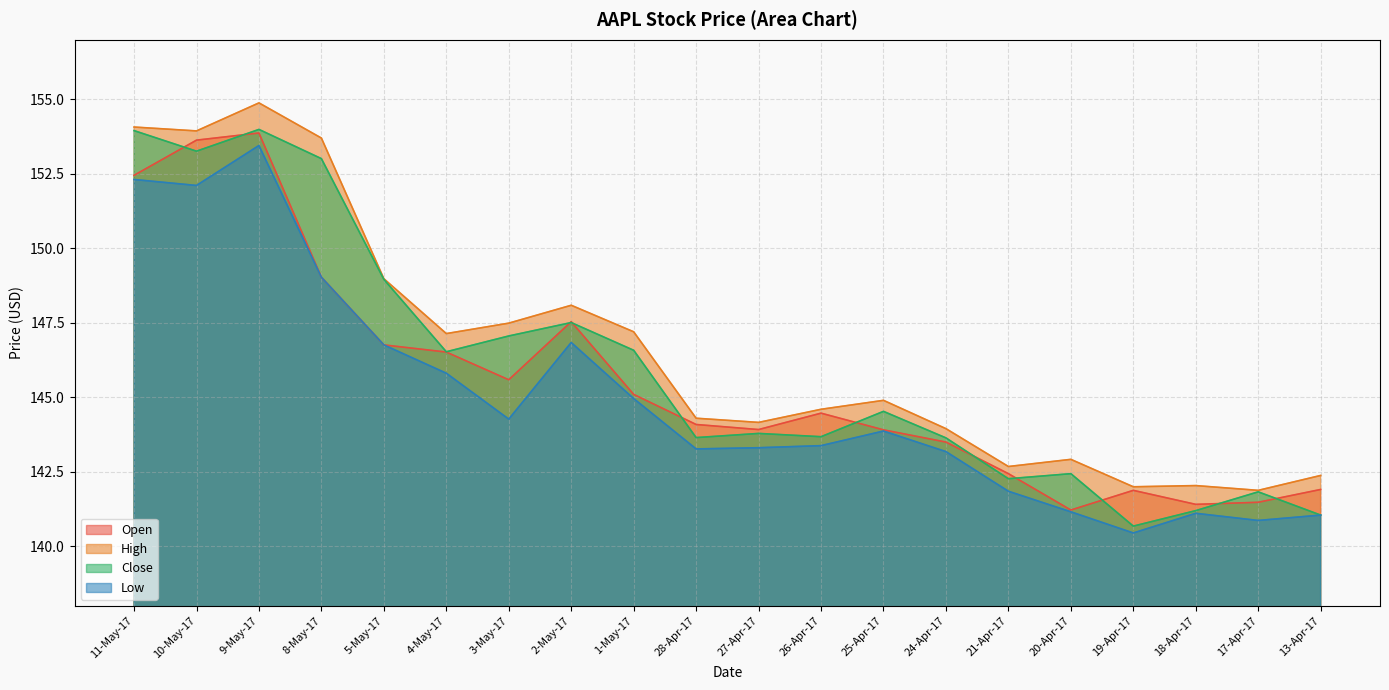

Where is Low nearest to the value 146?

4-May-17